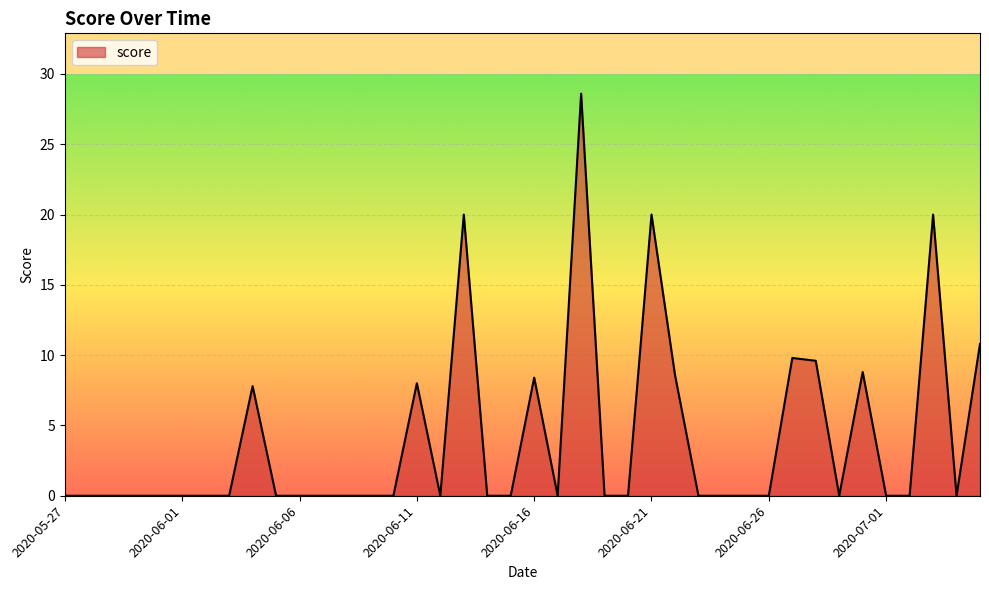

How many lines are shown in the chart?

1